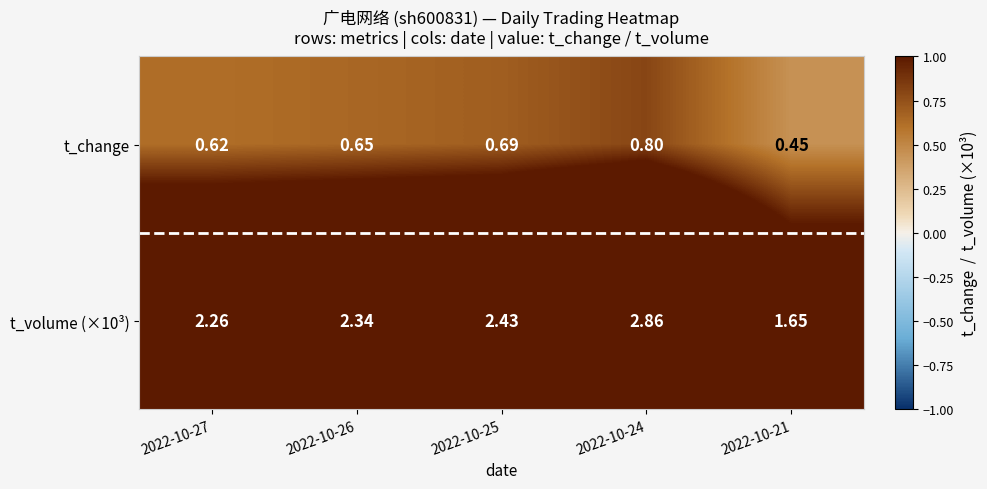

Is the value of t_volume (×10³) at 2022-10-27 greater than the value of t_change at 2022-10-27?

Yes